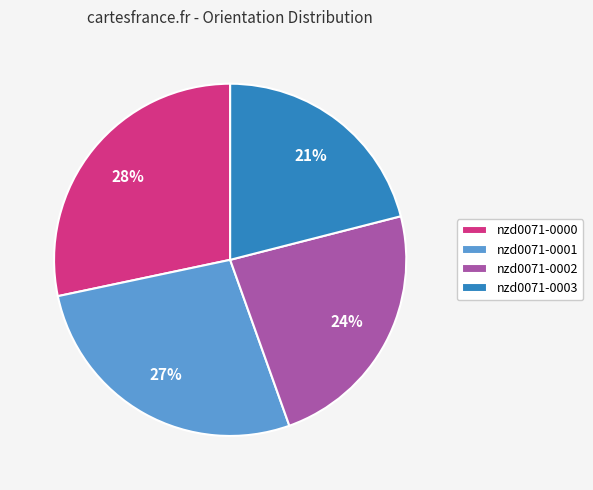

True or false: nzd0071-0002 accounts for 29% of the total.

False